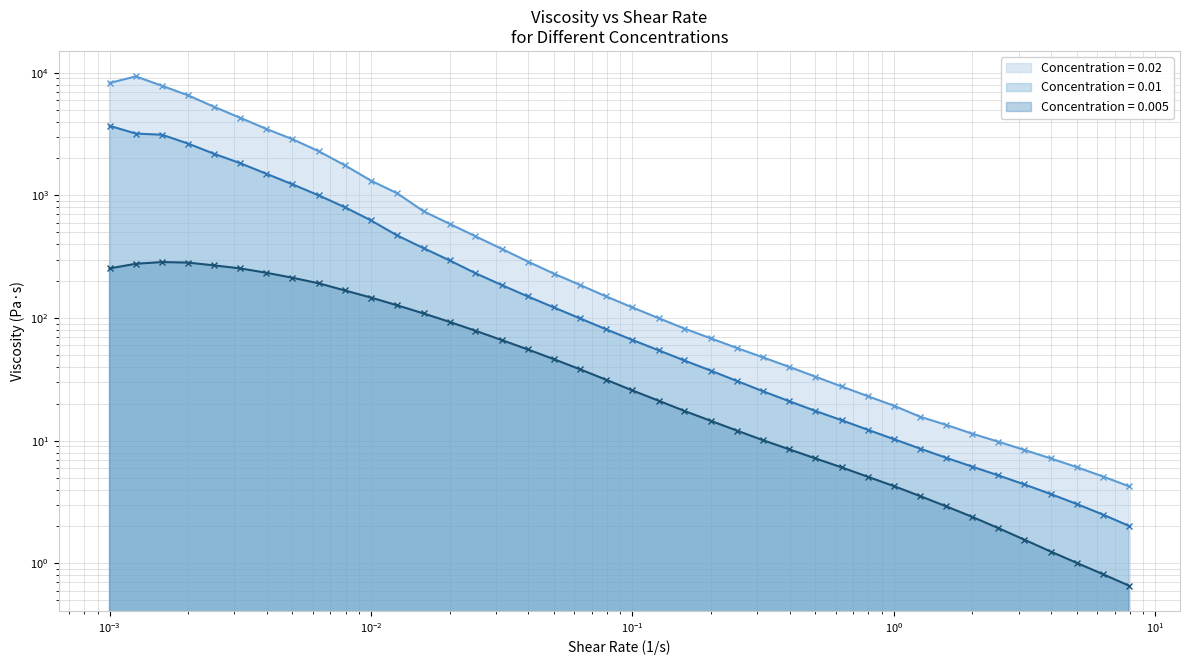

Rank the series by their average value, from lowest to highest.

0.005, 0.01, 0.02